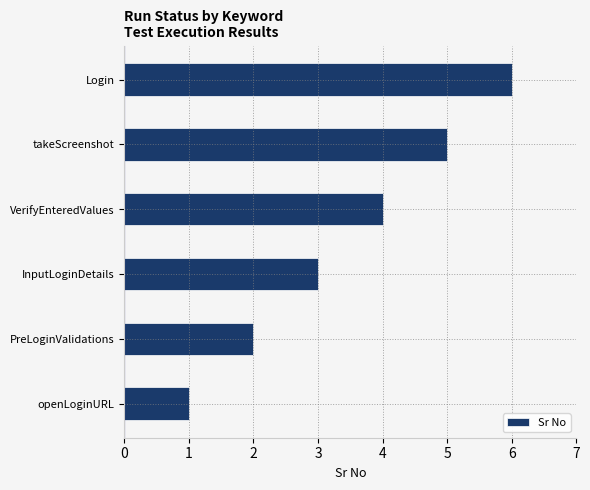

Approximately how many times larger is the value at InputLoginDetails compared to takeScreenshot?

0.6